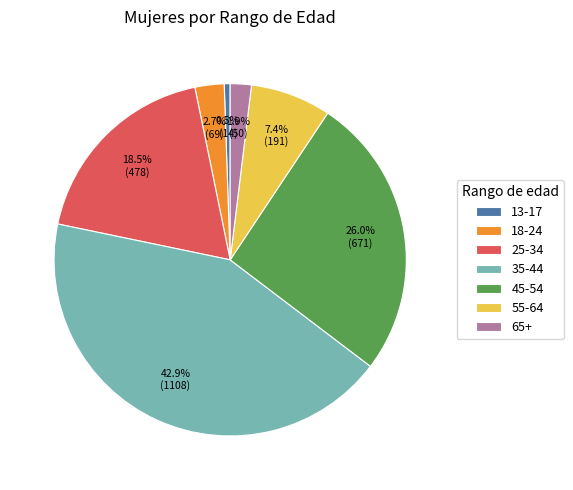

Is 13-17 the majority of the pie?

No